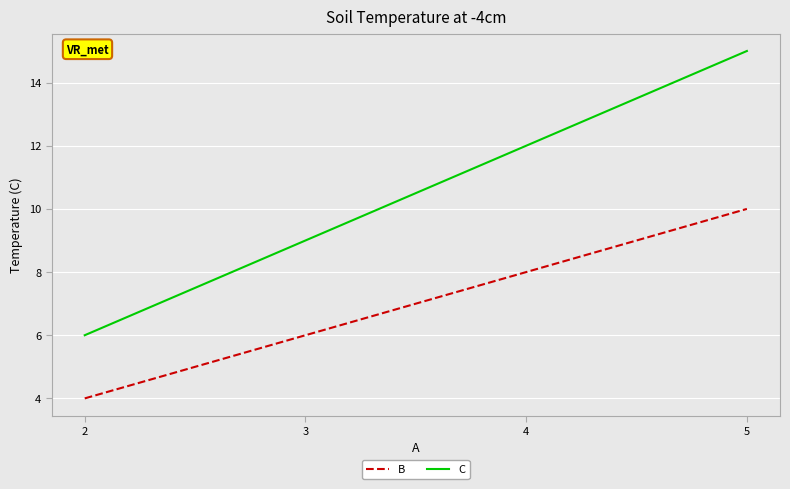

How many lines are shown in the chart?

2